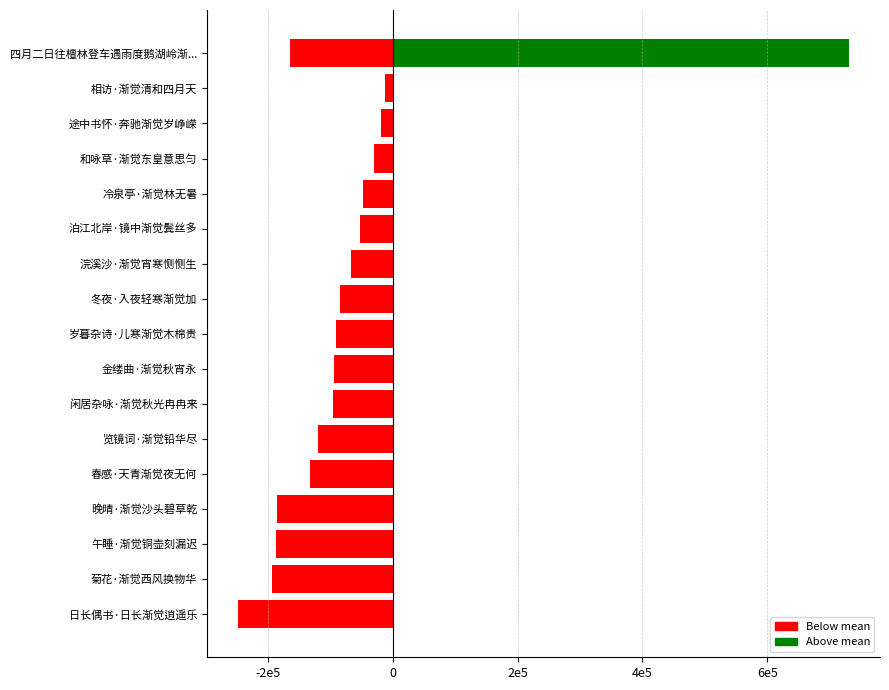

Between 春感·天青渐觉夜无何 and 日长偶书·日长渐觉逍遥乐, which is larger?

春感·天青渐觉夜无何